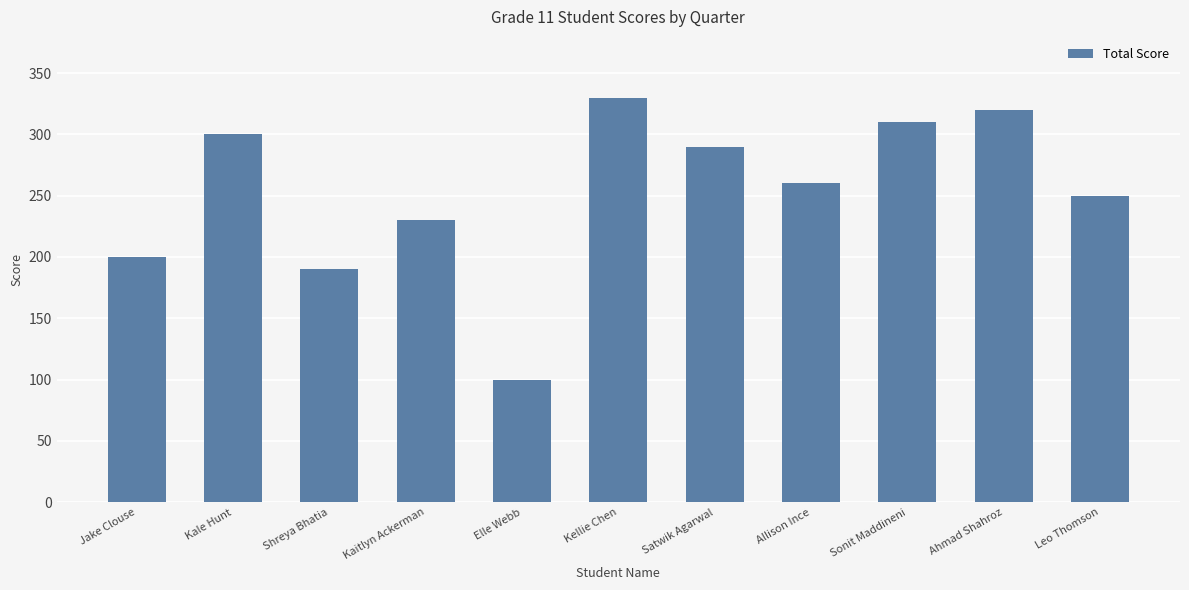

Reading left to right, what are all the values shown in this chart?

Jake Clouse=200	Kale Hunt=300	Shreya Bhatia=190	Kaitlyn Ackerman=230	Elle Webb=100	Kellie Chen=330	Satwik Agarwal=290	Allison Ince=260	Sonit Maddineni=310	Ahmad Shahroz=320	Leo Thomson=250